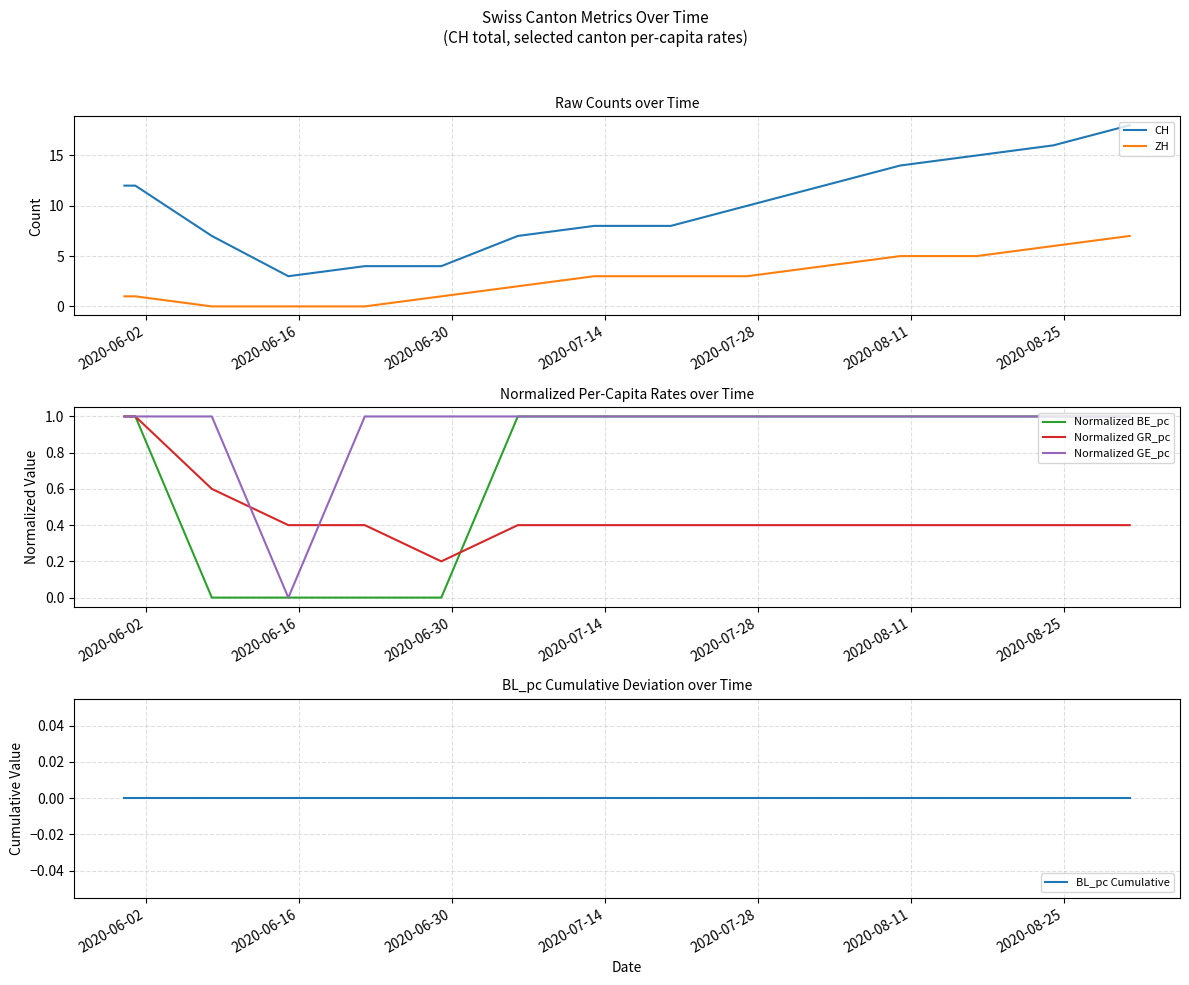

True or false: CH and ZH intersect in this chart.

False